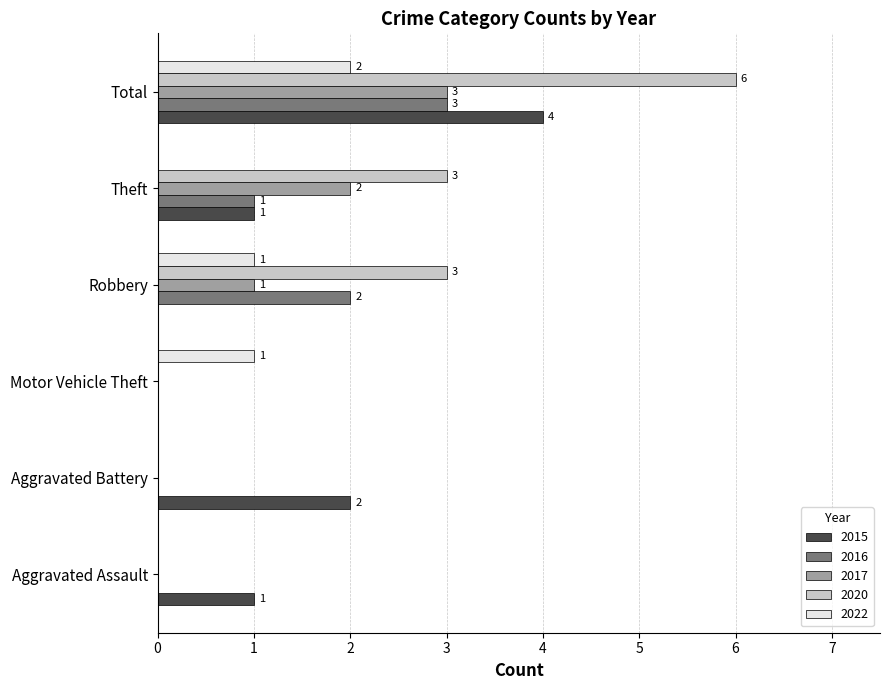

Which series has the largest total across all categories?

2020